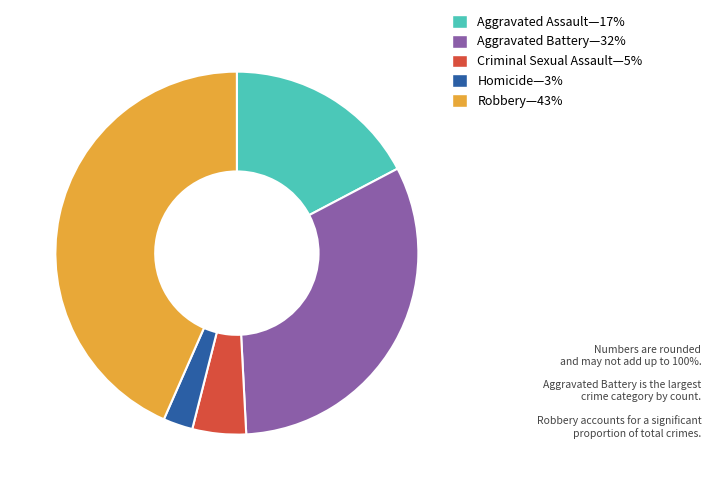

Does any single category account for the majority?

No